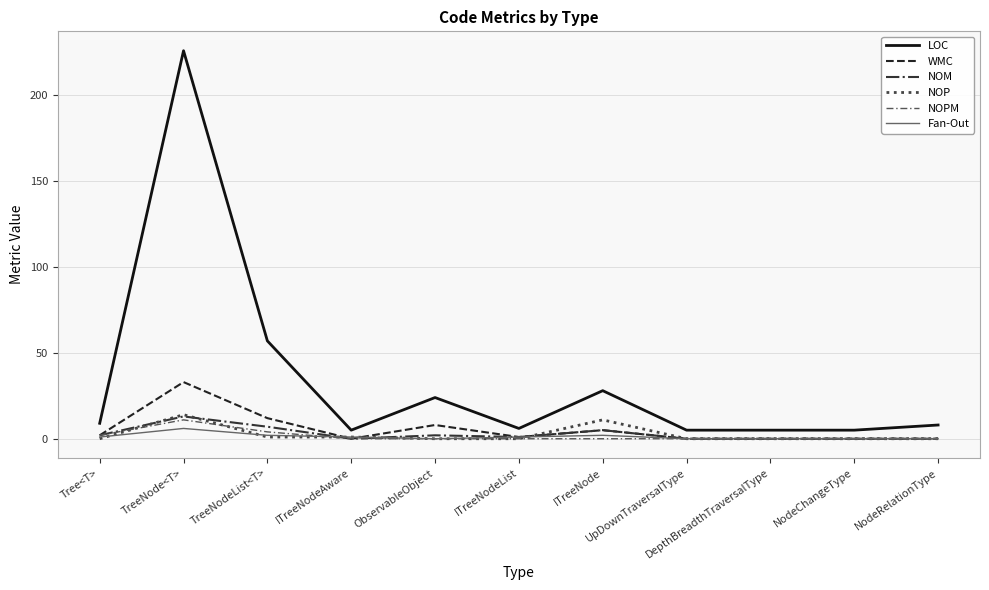

Reading right to left, transcribe all the data shown in this chart.

LOC: NodeRelationType=8	NodeChangeType=5	DepthBreadthTraversalType=5	UpDownTraversalType=5	ITreeNode=28	ITreeNodeList=6	ObservableObject=24	ITreeNodeAware=5	TreeNodeList<T>=57	TreeNode<T>=226	Tree<T>=9
WMC: NodeRelationType=0	NodeChangeType=0	DepthBreadthTraversalType=0	UpDownTraversalType=0	ITreeNode=5	ITreeNodeList=1	ObservableObject=8	ITreeNodeAware=0	TreeNodeList<T>=12	TreeNode<T>=33	Tree<T>=2
NOM: NodeRelationType=0	NodeChangeType=0	DepthBreadthTraversalType=0	UpDownTraversalType=0	ITreeNode=5	ITreeNodeList=1	ObservableObject=2	ITreeNodeAware=0	TreeNodeList<T>=7	TreeNode<T>=13	Tree<T>=2
NOP: NodeRelationType=0	NodeChangeType=0	DepthBreadthTraversalType=0	UpDownTraversalType=0	ITreeNode=11	ITreeNodeList=0	ObservableObject=0	ITreeNodeAware=1	TreeNodeList<T>=1	TreeNode<T>=14	Tree<T>=0
NOPM: NodeRelationType=0	NodeChangeType=0	DepthBreadthTraversalType=0	UpDownTraversalType=0	ITreeNode=0	ITreeNodeList=0	ObservableObject=0	ITreeNodeAware=0	TreeNodeList<T>=4	TreeNode<T>=11	Tree<T>=2
Fan-Out: NodeRelationType=0	NodeChangeType=0	DepthBreadthTraversalType=0	UpDownTraversalType=0	ITreeNode=2	ITreeNodeList=1	ObservableObject=0	ITreeNodeAware=1	TreeNodeList<T>=2	TreeNode<T>=6	Tree<T>=1